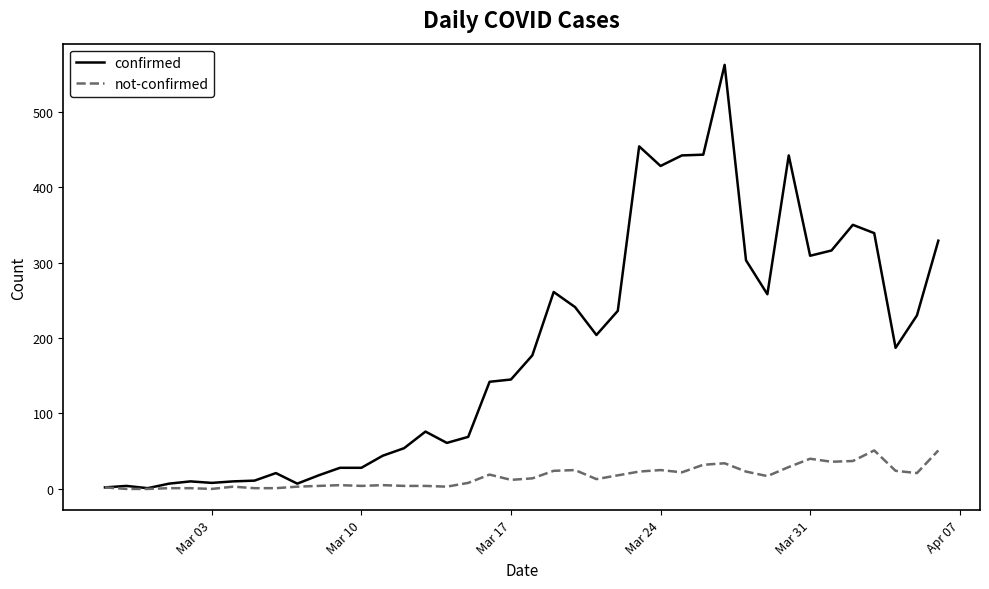

Rank the series by their maximum value, from highest to lowest.

confirmed, not-confirmed